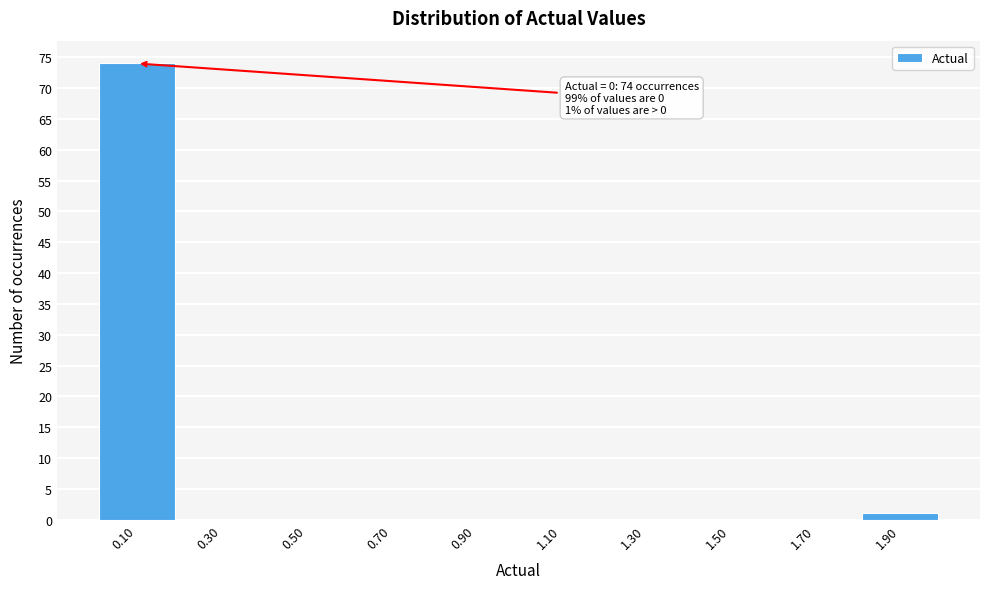

Over which range of the x-axis is the bar tallest?

0.0 to 0.2